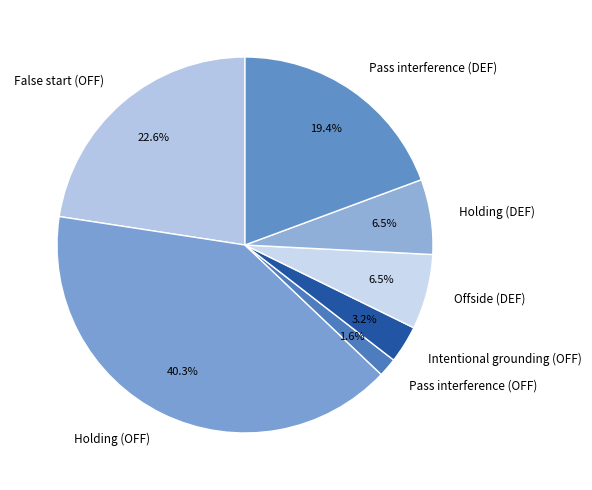

Which has a higher value, Offside (DEF) or False start (OFF)?

False start (OFF)